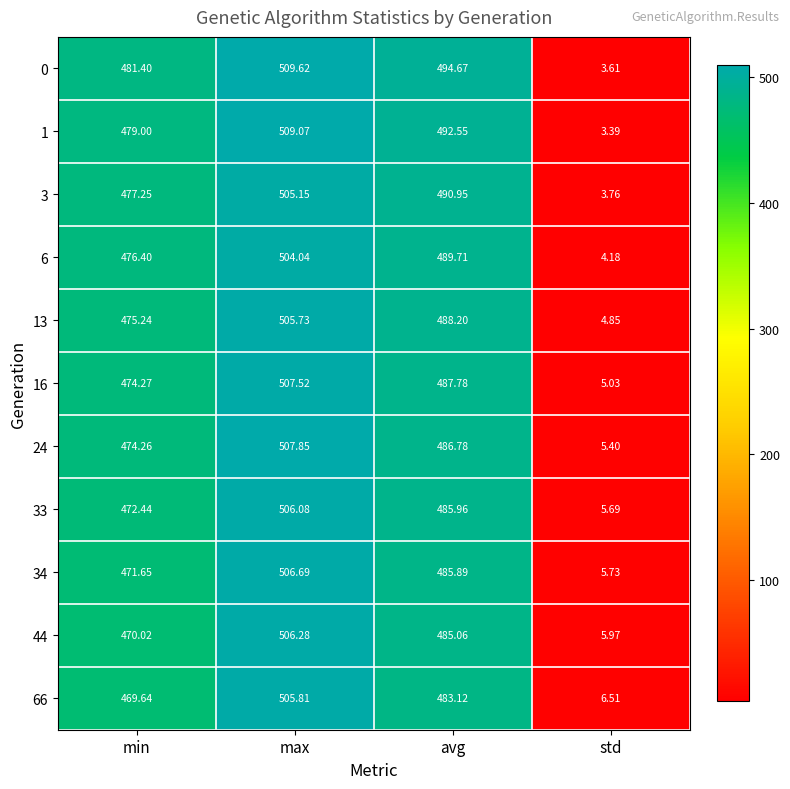

List the labels in order of 44 value, smallest first.

std, min, avg, max